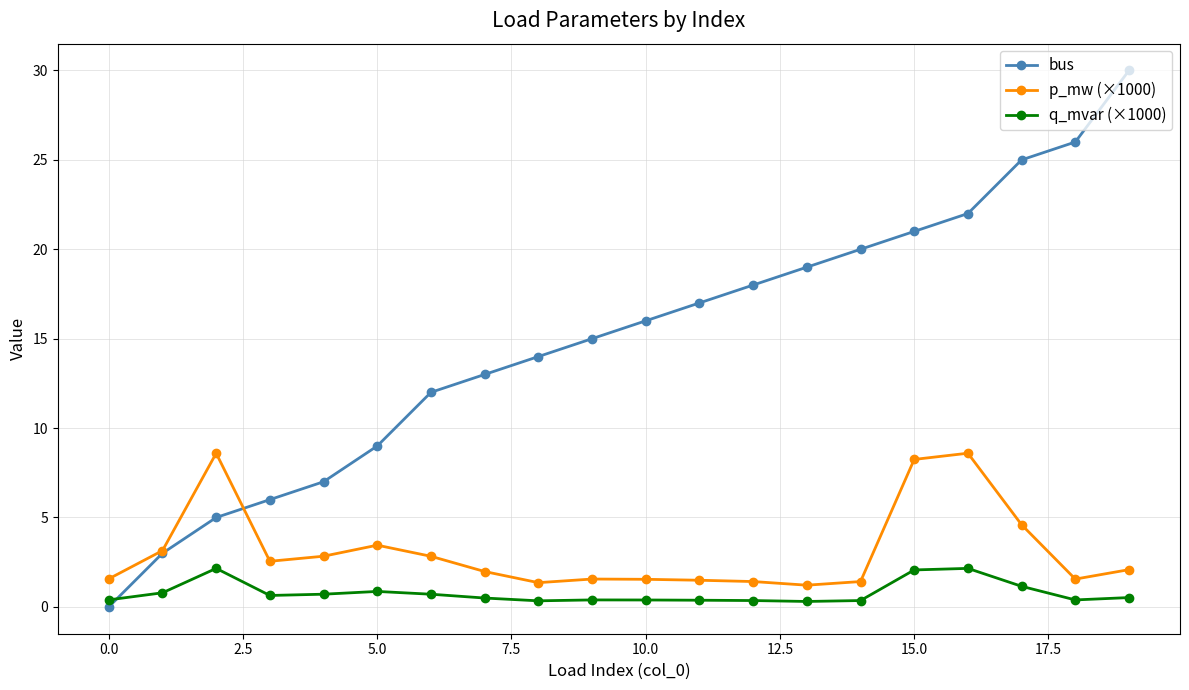

True or false: q_mvar (×1000) and p_mw (×1000) intersect in this chart.

False